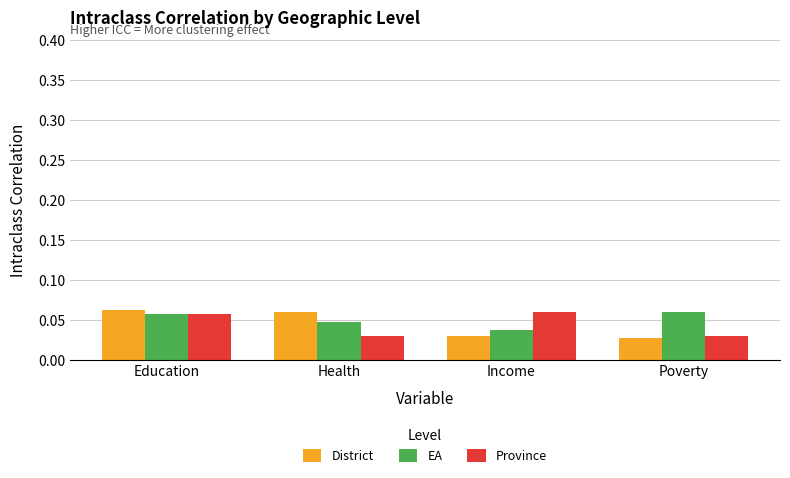

What is the total value across all series at Education?

0.2